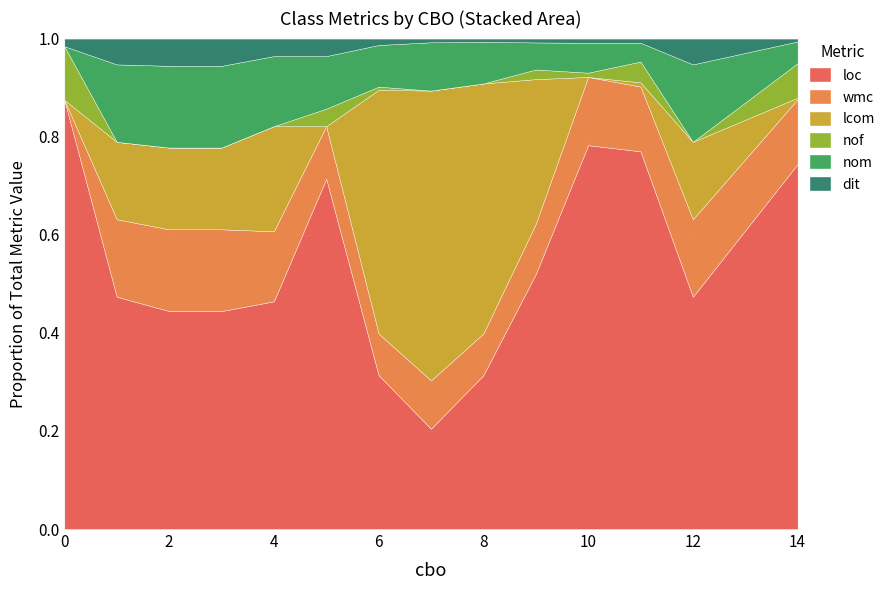

Is it true that lcom equals 32 at 5?

False